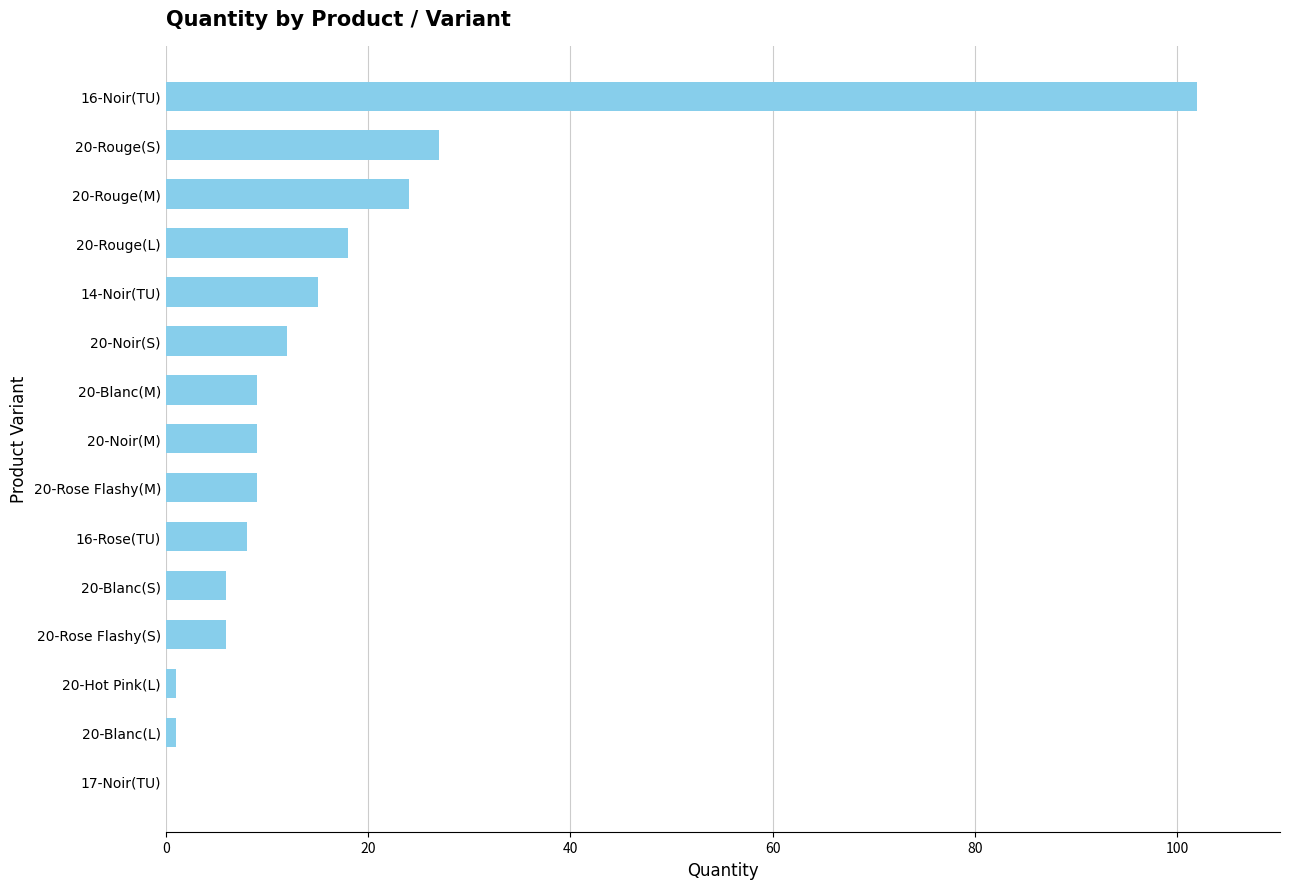

True or false: the data shows 9 at 20-Noir(M).

True